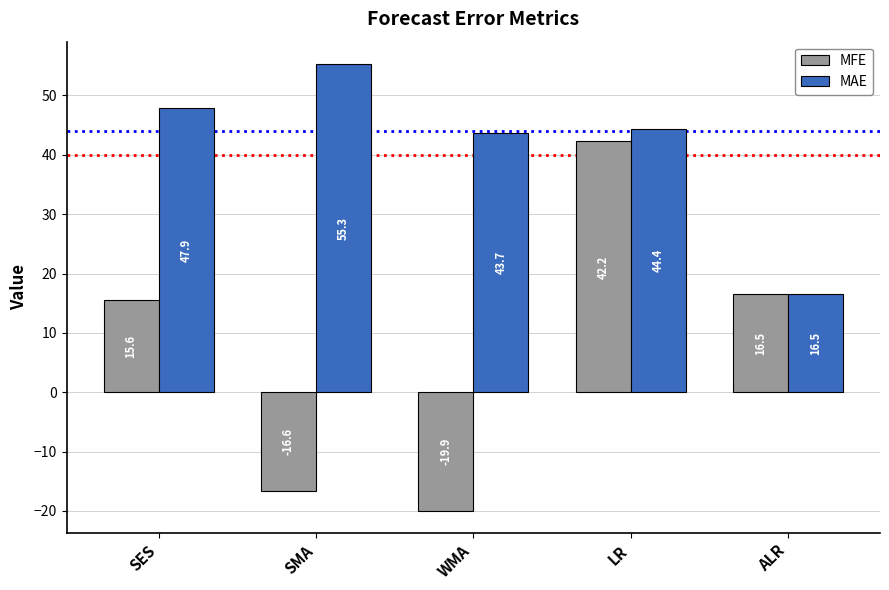

What is the lowest value of the MFE series?

-19.9